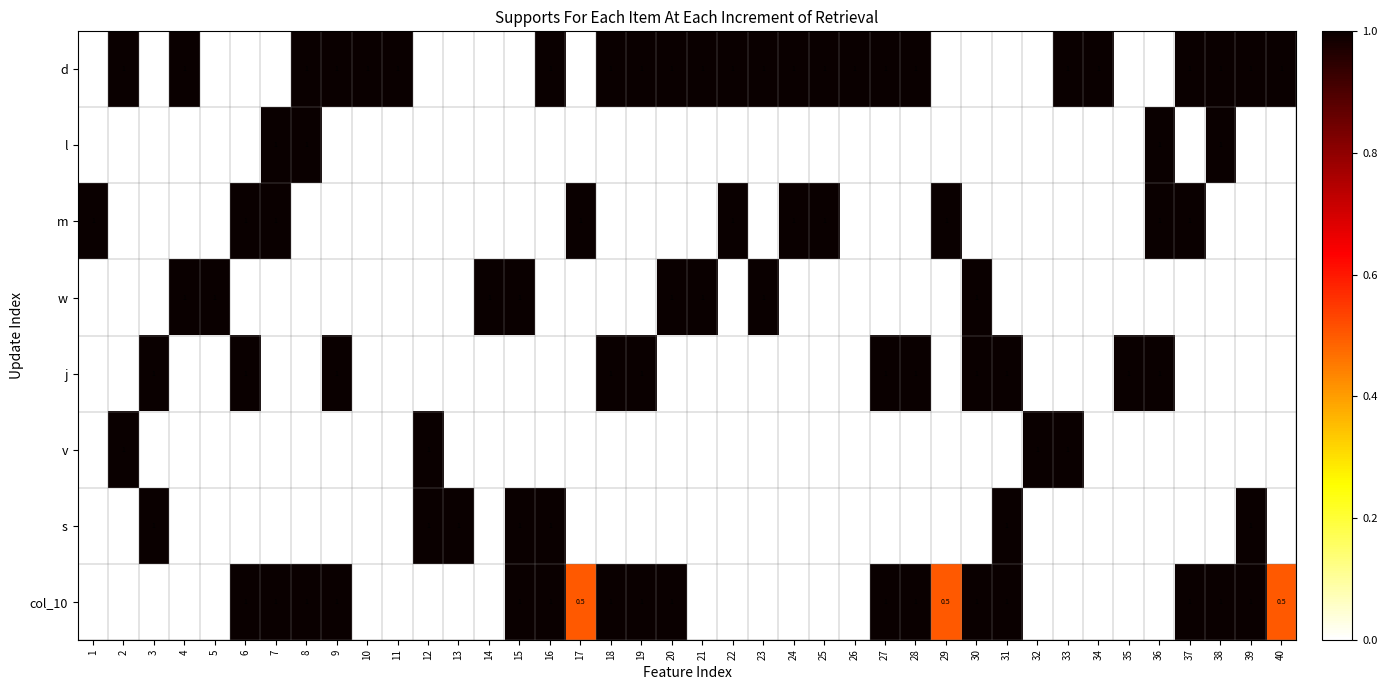

Is it true that s equals 0.0 at 22?

True